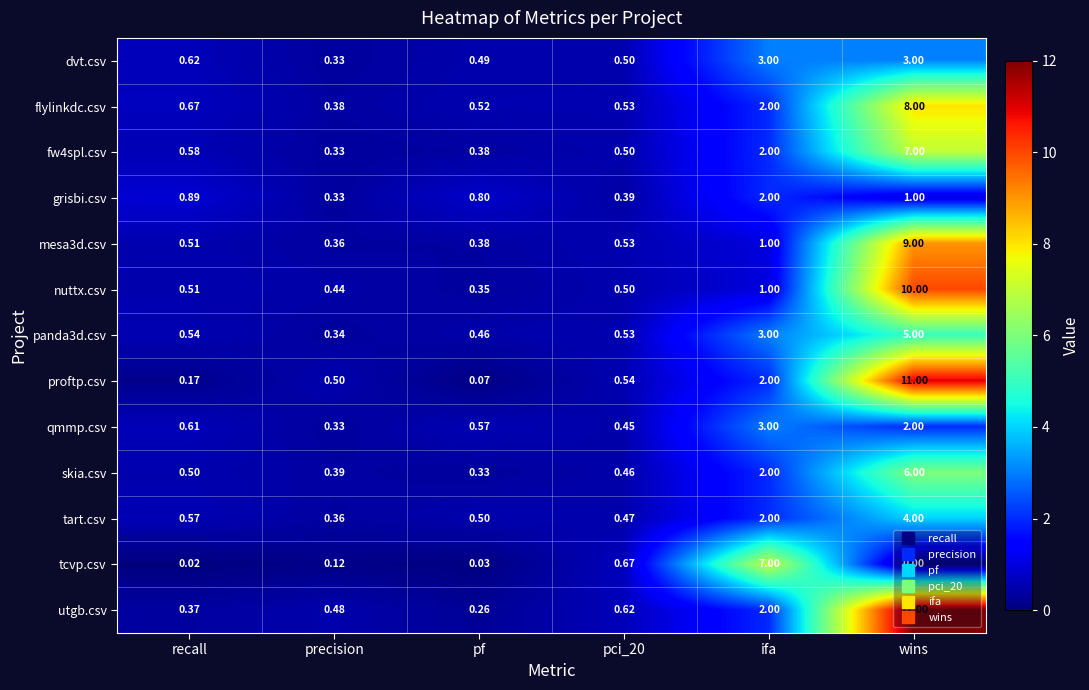

Which series changed the most between precision and pf?

grisbi.csv